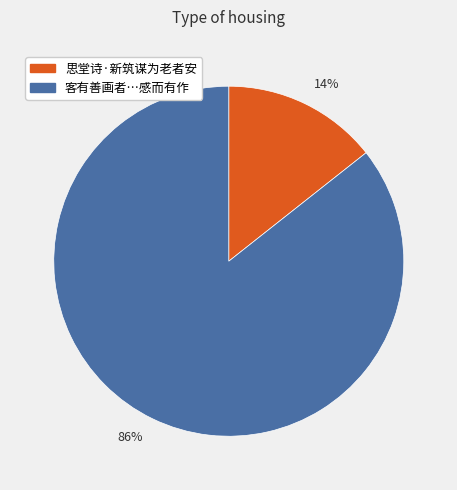

Between 14% and 86%, which is larger?

86%